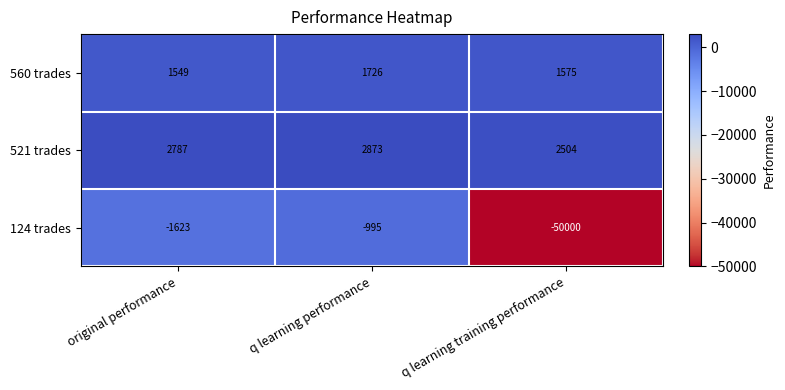

Rank the series by their maximum value, from highest to lowest.

521 trades, 560 trades, 124 trades